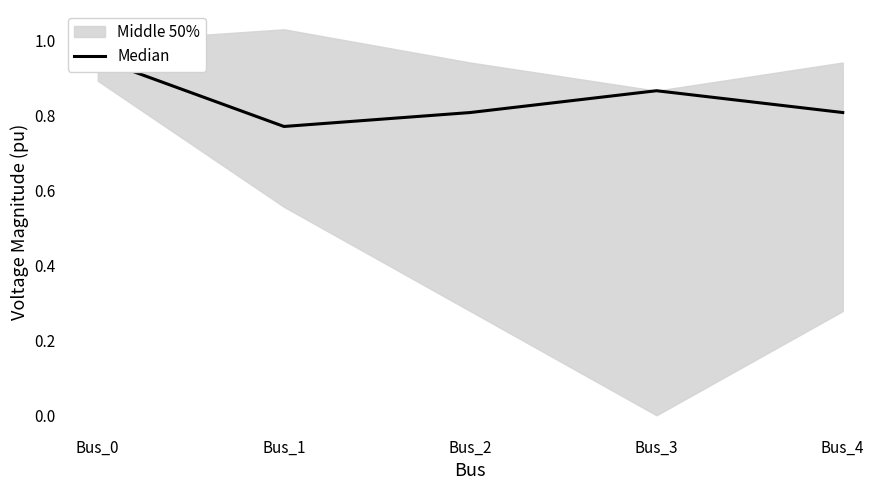

How many points are higher than both their immediate neighbors (excluding endpoints)?

1